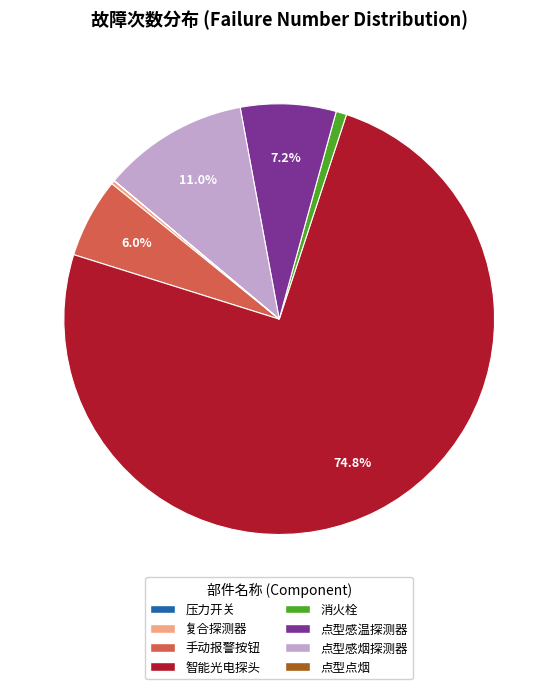

Which category accounts for the majority?

智能光电探头